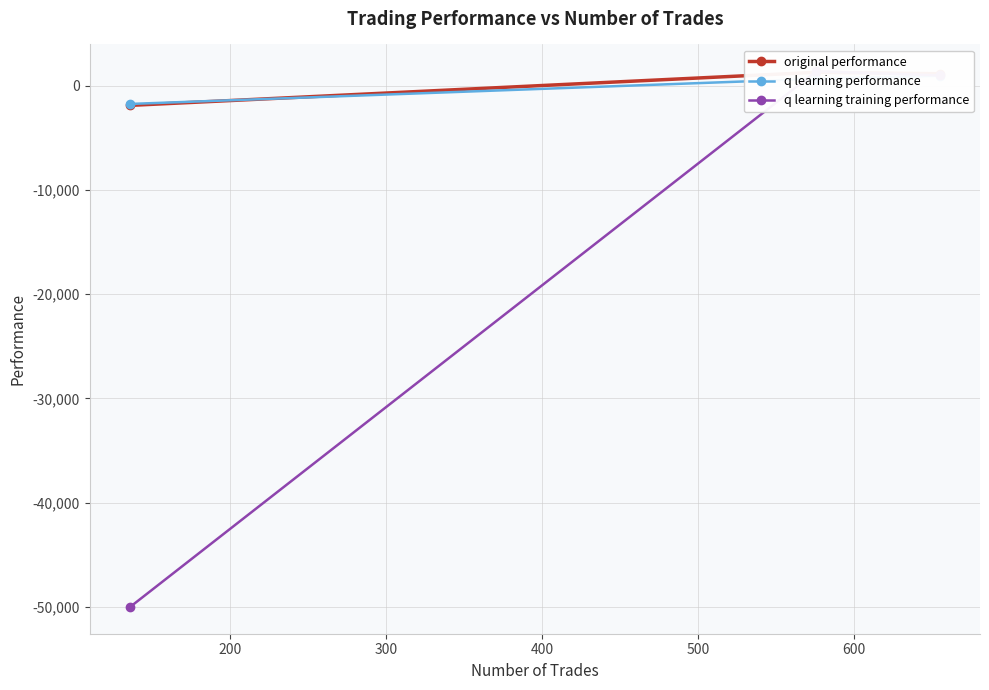

List the series in order of their peak value, lowest first.

q learning performance, original performance, q learning training performance